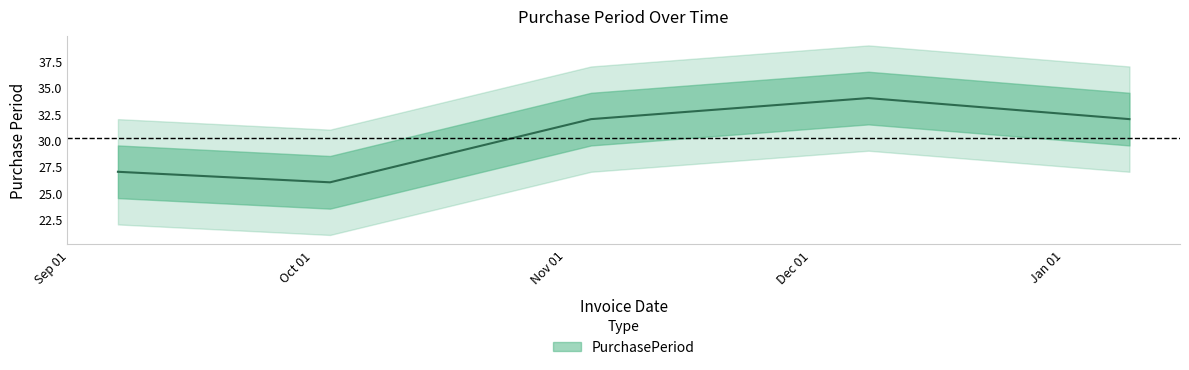

Approximately how many times larger is the value at 2016-10-03 compared to 2016-12-08?

0.8